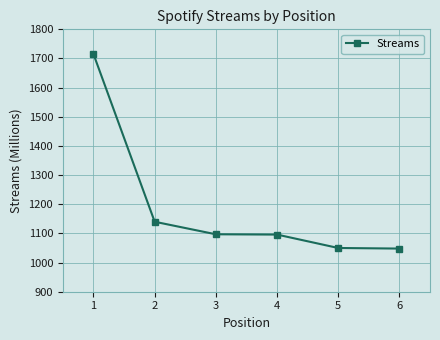

Is it true that the value at 1 is 2645?

False